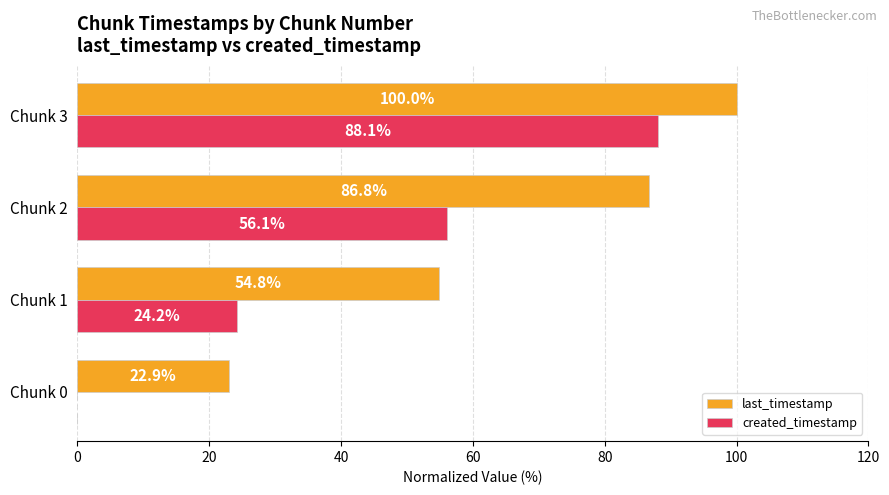

What is the sum of all created_timestamp values?

168.4